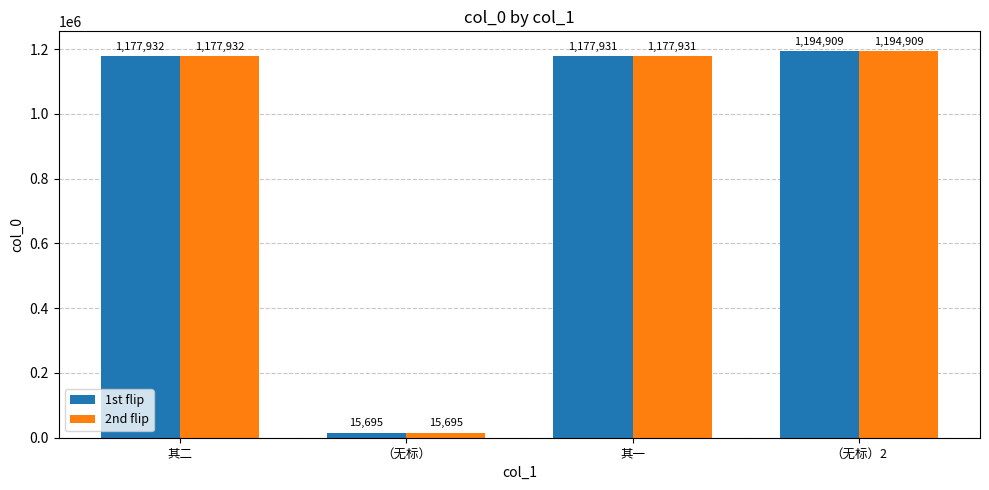

What is the label of the 3rd bar from the right?

（无标）